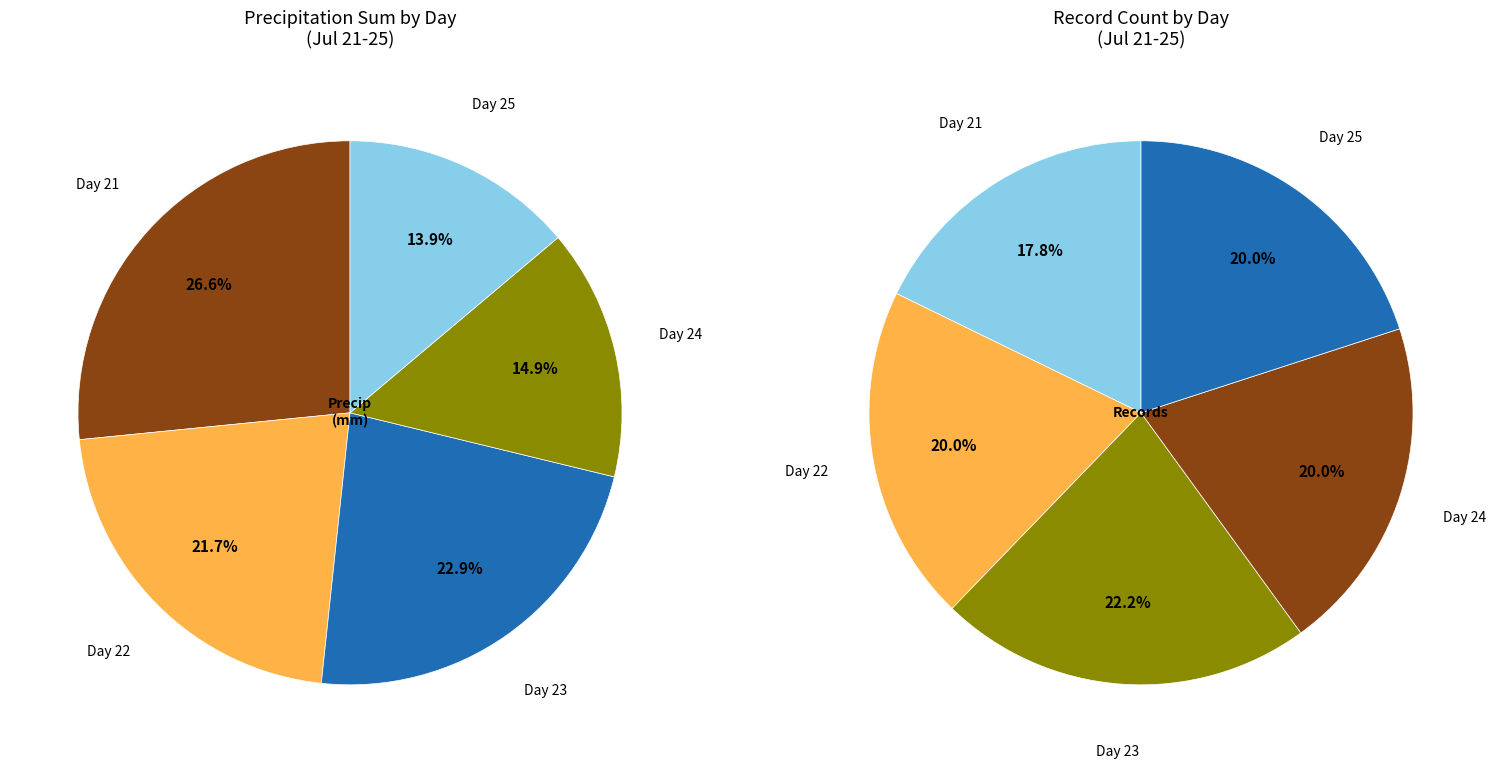

Does any single category account for the majority?

No